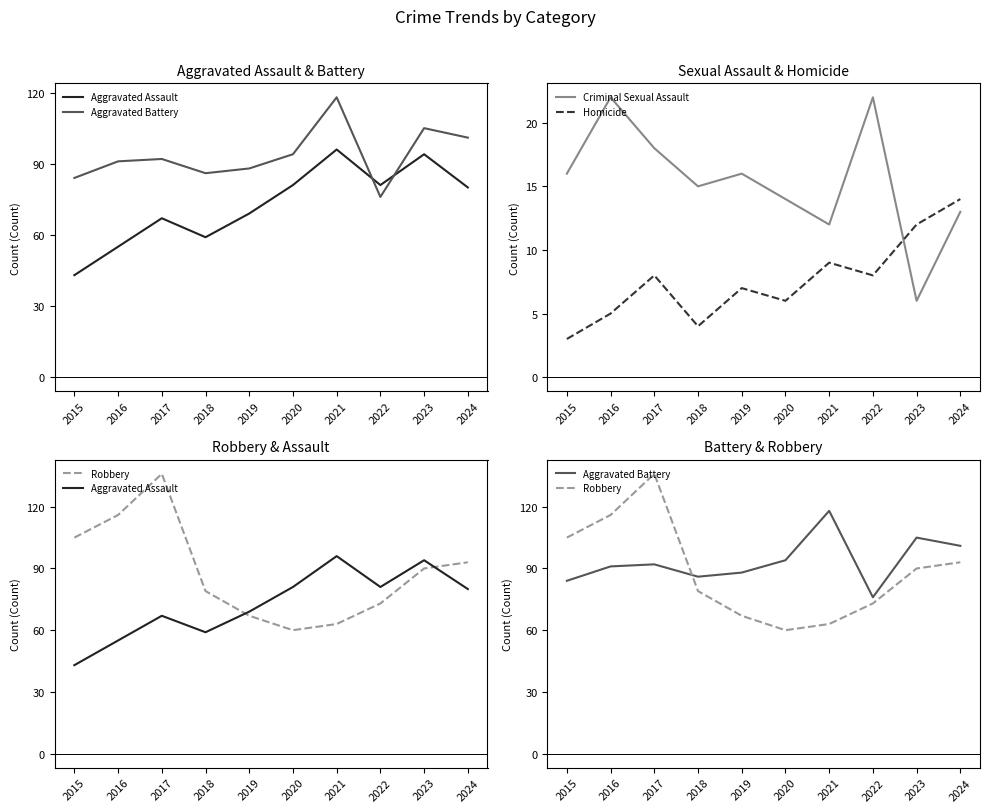

Where does the Robbery series first go above 90?

2015